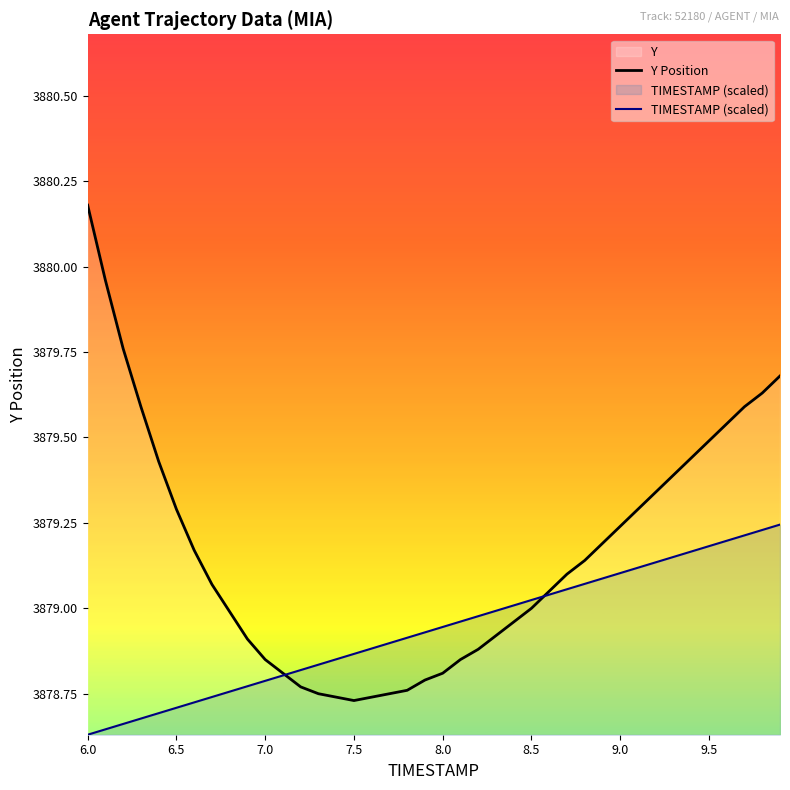

True or false: Y Position and TIMESTAMP (scaled) intersect in this chart.

True